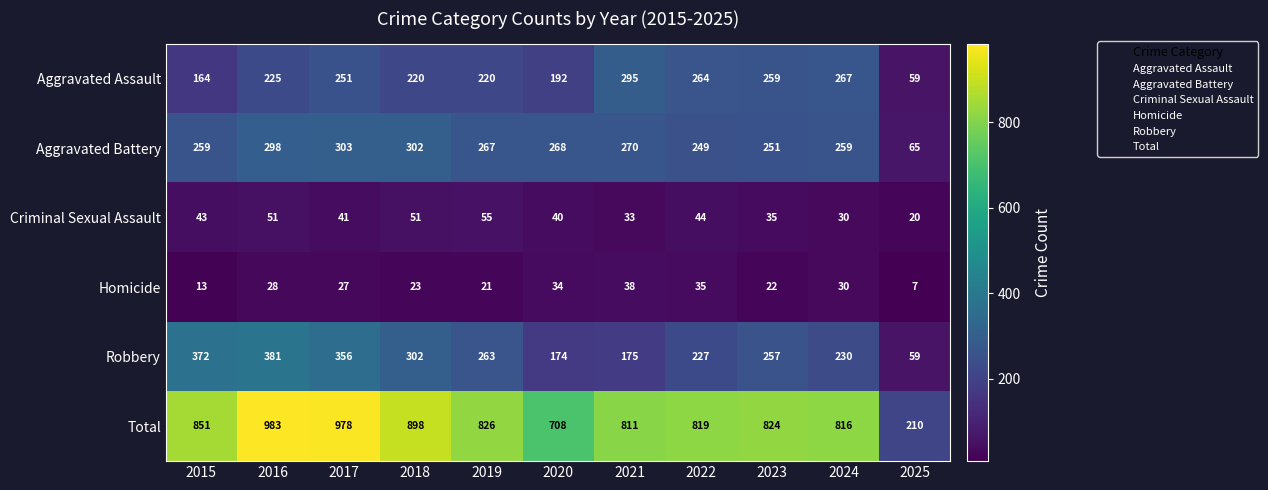

Where is Total nearest to the value 596?

2020